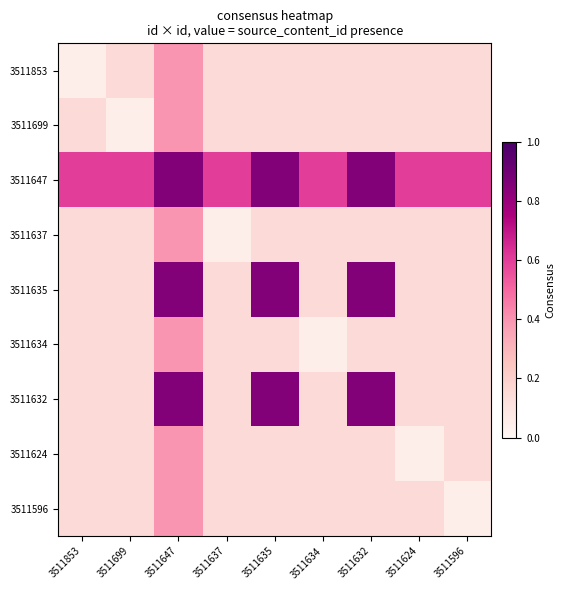

Reading left to right, transcribe all the data shown in this chart.

3511853: 3511853=0.1	3511699=0.1	3511647=0.4	3511637=0.1	3511635=0.1	3511634=0.1	3511632=0.1	3511624=0.1	3511596=0.1
3511699: 3511853=0.1	3511699=0.1	3511647=0.4	3511637=0.1	3511635=0.1	3511634=0.1	3511632=0.1	3511624=0.1	3511596=0.1
3511647: 3511853=0.6	3511699=0.6	3511647=0.8	3511637=0.6	3511635=0.8	3511634=0.6	3511632=0.8	3511624=0.6	3511596=0.6
3511637: 3511853=0.1	3511699=0.1	3511647=0.4	3511637=0.1	3511635=0.1	3511634=0.1	3511632=0.1	3511624=0.1	3511596=0.1
3511635: 3511853=0.1	3511699=0.1	3511647=0.8	3511637=0.1	3511635=0.8	3511634=0.1	3511632=0.8	3511624=0.1	3511596=0.1
3511634: 3511853=0.1	3511699=0.1	3511647=0.4	3511637=0.1	3511635=0.1	3511634=0.1	3511632=0.1	3511624=0.1	3511596=0.1
3511632: 3511853=0.1	3511699=0.1	3511647=0.8	3511637=0.1	3511635=0.8	3511634=0.1	3511632=0.8	3511624=0.1	3511596=0.1
3511624: 3511853=0.1	3511699=0.1	3511647=0.4	3511637=0.1	3511635=0.1	3511634=0.1	3511632=0.1	3511624=0.1	3511596=0.1
3511596: 3511853=0.1	3511699=0.1	3511647=0.4	3511637=0.1	3511635=0.1	3511634=0.1	3511632=0.1	3511624=0.1	3511596=0.1